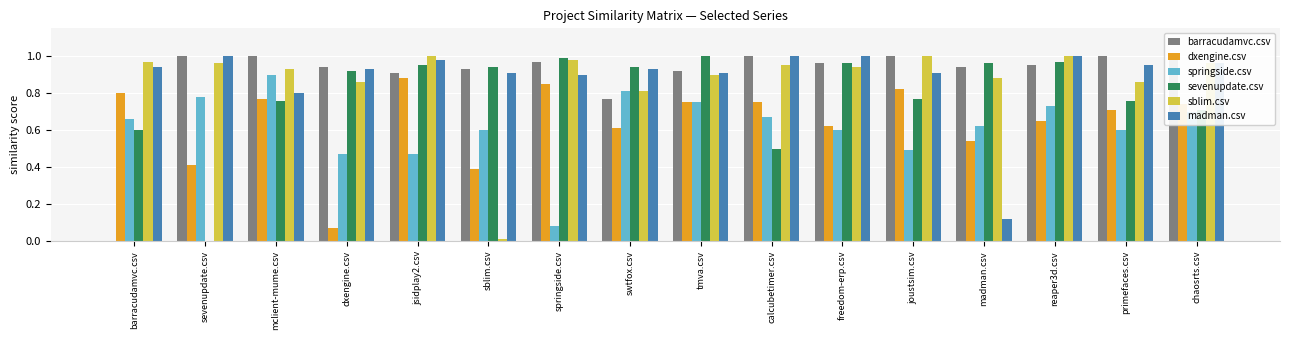

How many bars are there in each group?

6